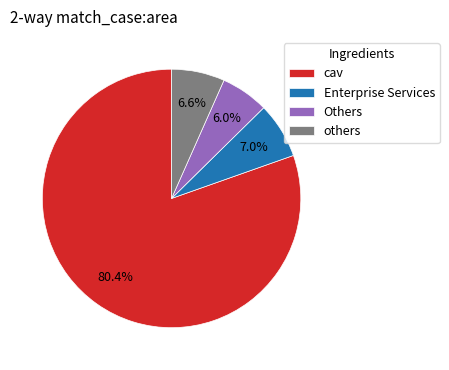

Which slice is the smallest?

Others